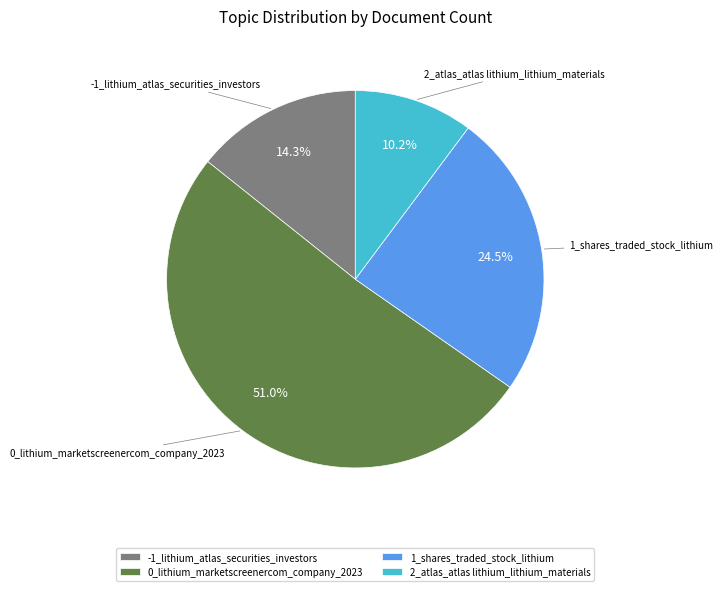

How many slices are in this pie chart?

4